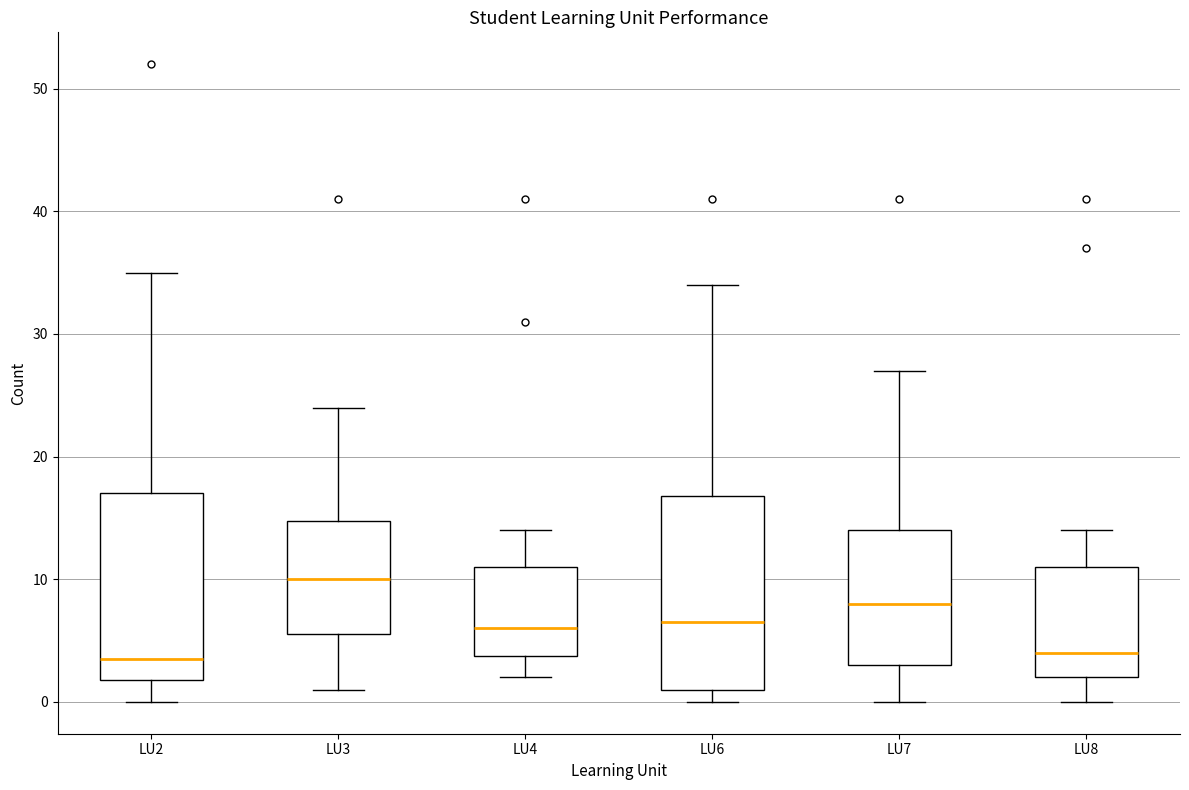

Where does the median line of the box for LU6 sit on the y-axis? The values are not printed on the chart, so give them approximately, as read against the axis.

7